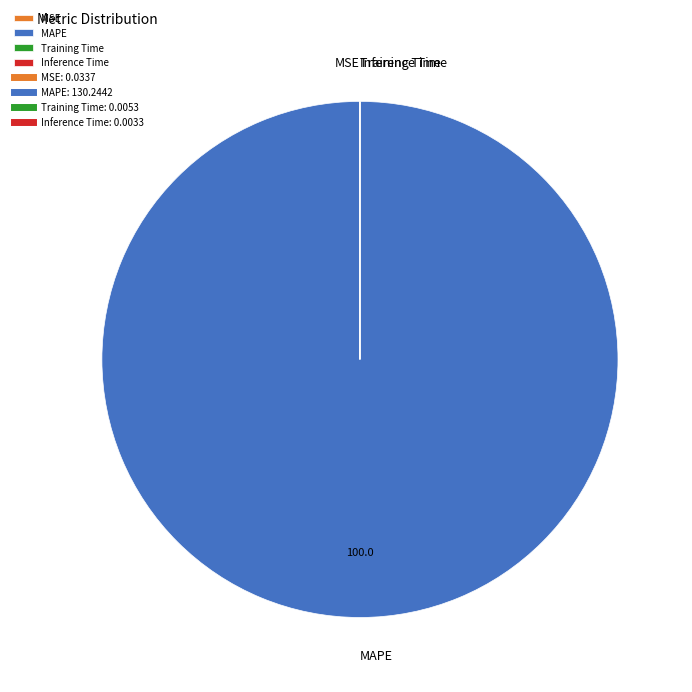

What is the majority slice?

MAPE